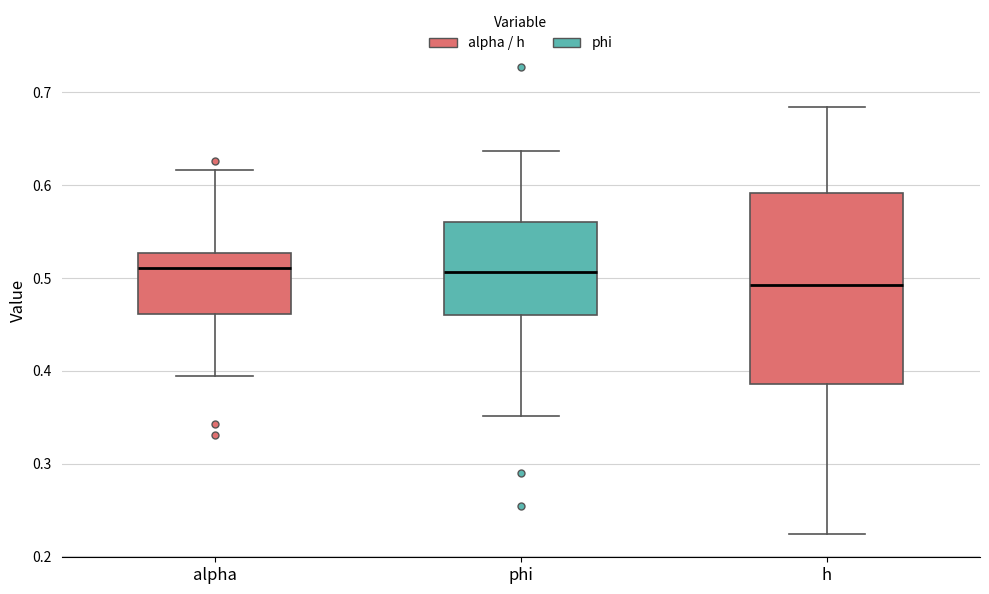

Where is the lower edge of the box for h on the y-axis? The values are not printed on the chart, so give them approximately, as read against the axis.

0.39